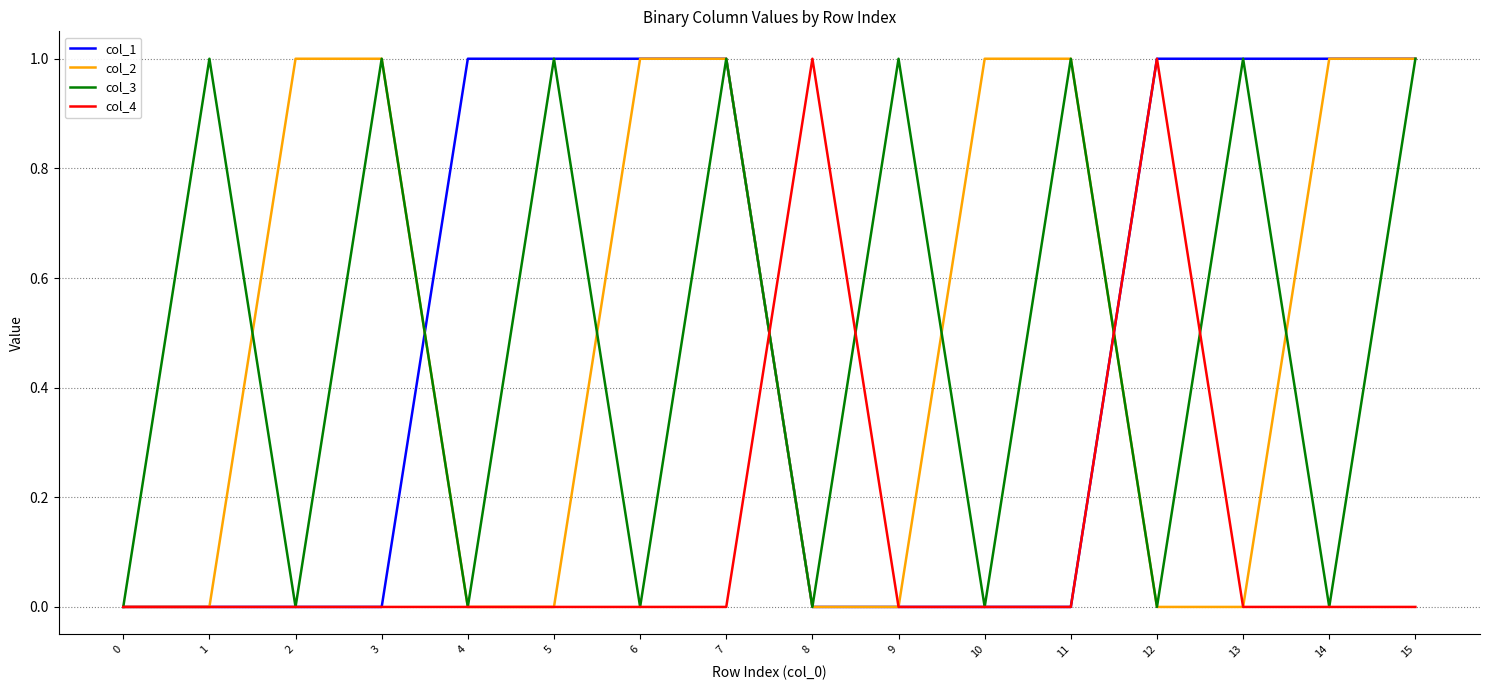

The col_3 series shows 1 at 13. True or false?

True